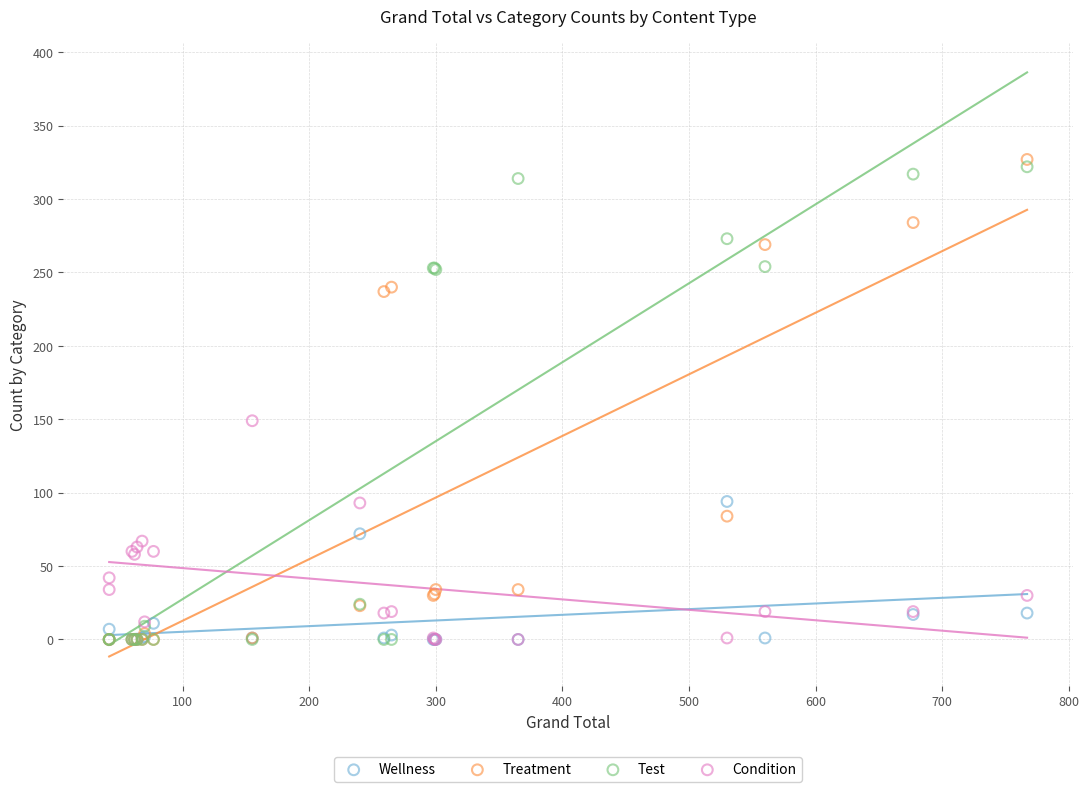

Which series contains the highest Y value?

Treatment